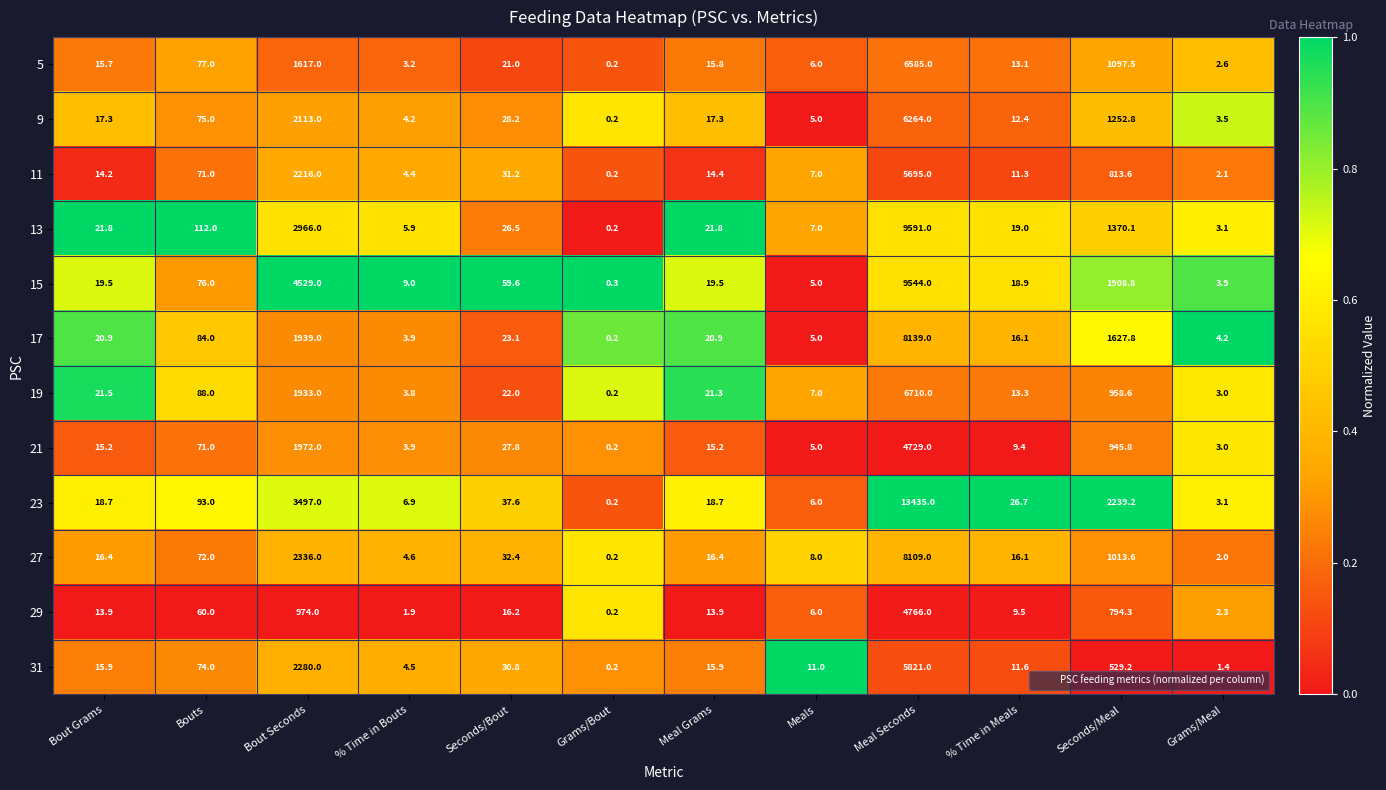

At how many categories does at least one series exceed 0?

12